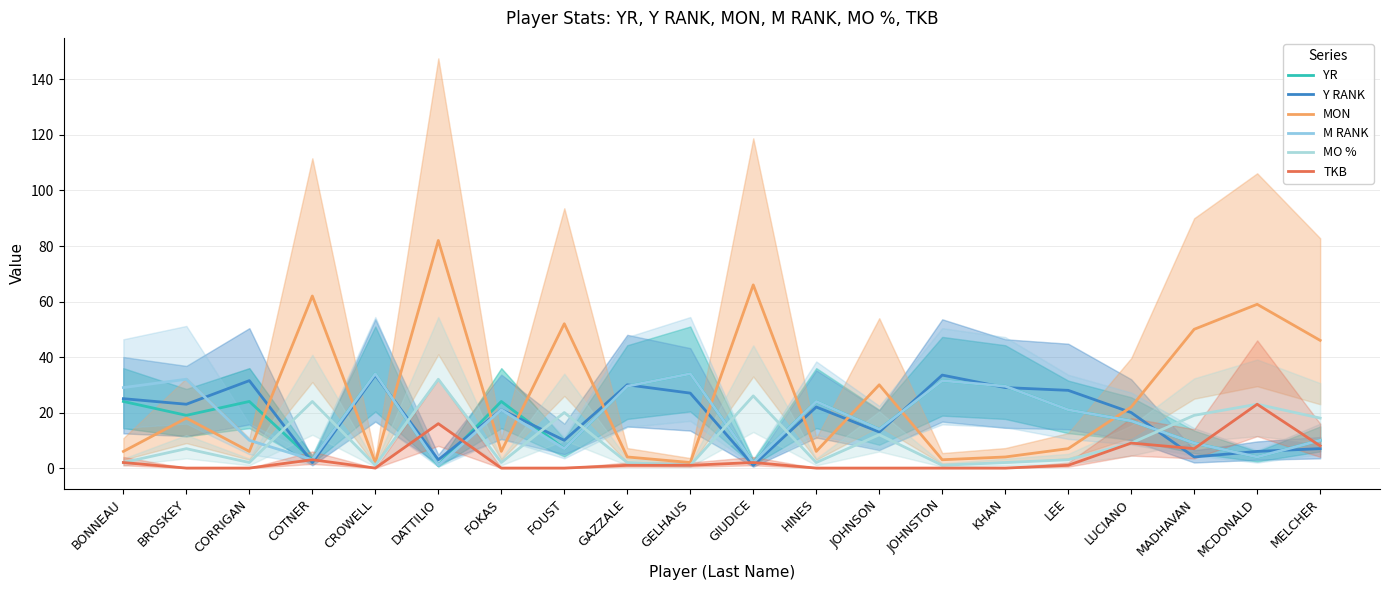

True or false: TKB has a value of 0.0 at JOHNSTON.

True